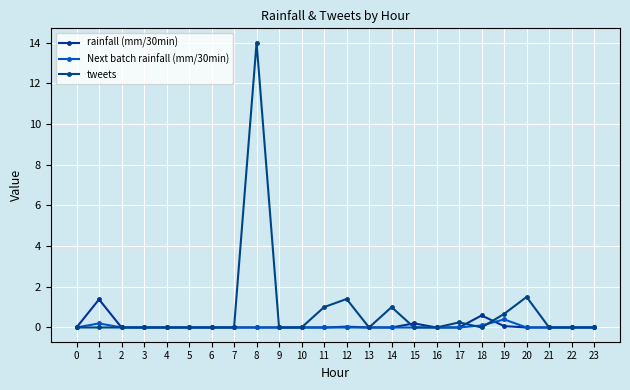

At which category is the sum across all series the highest?

8